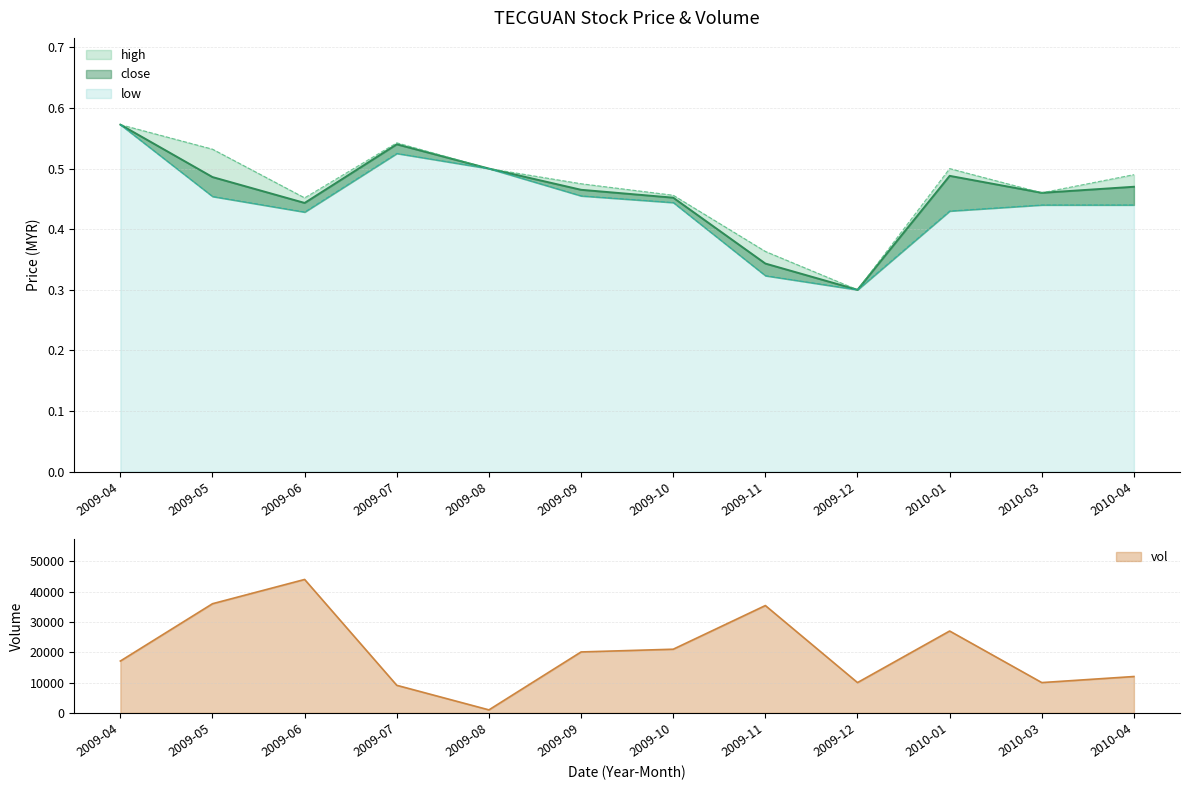

Reading left to right, list all the values displayed in this chart.

close: 0.6	0.5	0.4	0.5	0.5	0.5	0.5	0.3	0.3	0.5	0.5	0.5
high: 0.6	0.5	0.5	0.5	0.5	0.5	0.5	0.4	0.3	0.5	0.5	0.5
low: 0.6	0.5	0.4	0.5	0.5	0.5	0.4	0.3	0.3	0.4	0.4	0.4
vol: 17100.0	36000.0	44000.0	9100.0	1000.0	20100.0	21000.0	35400.0	10000.0	27000.0	10000.0	12000.0